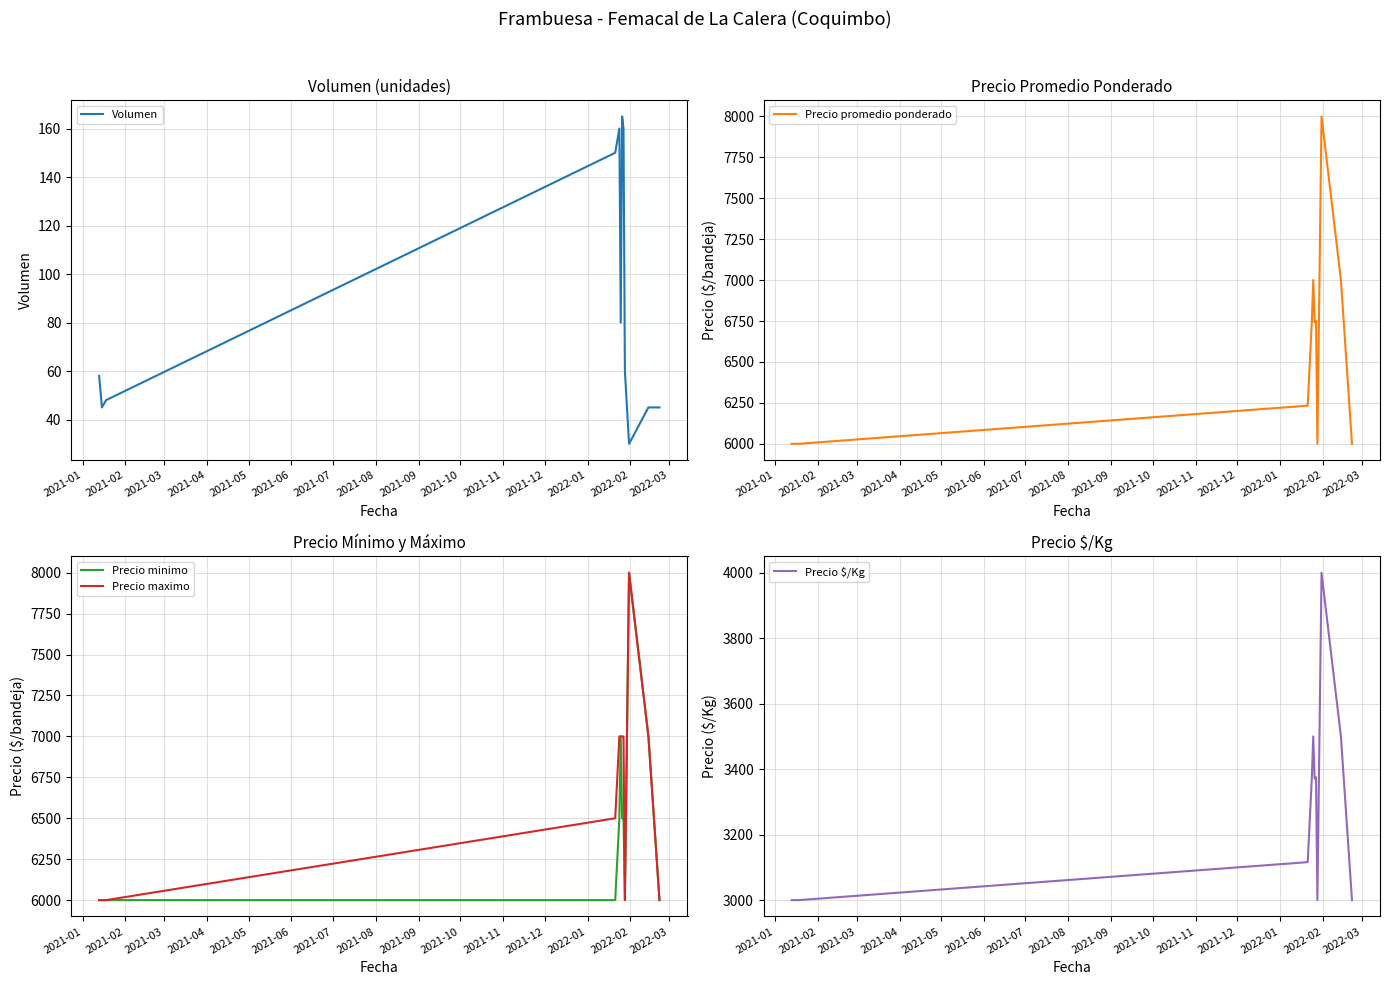

What is the maximum value for Precio maximo?

8000